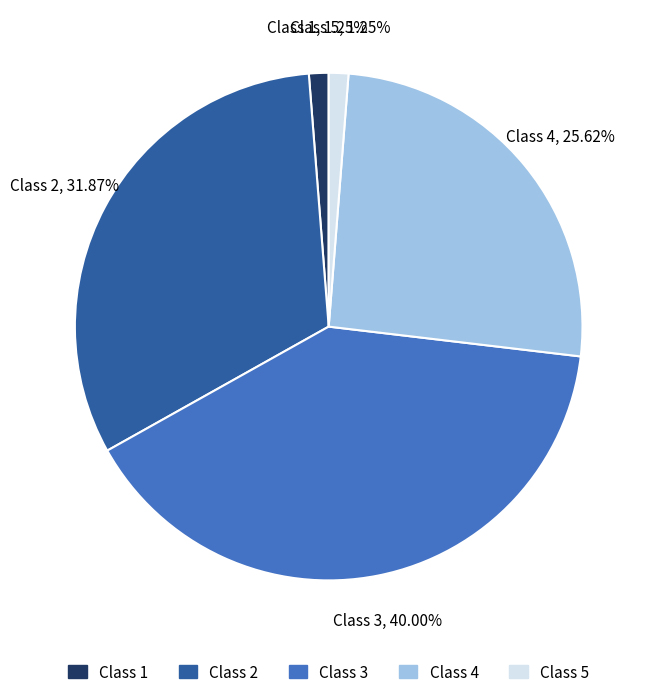

How many segments does this pie chart have?

5